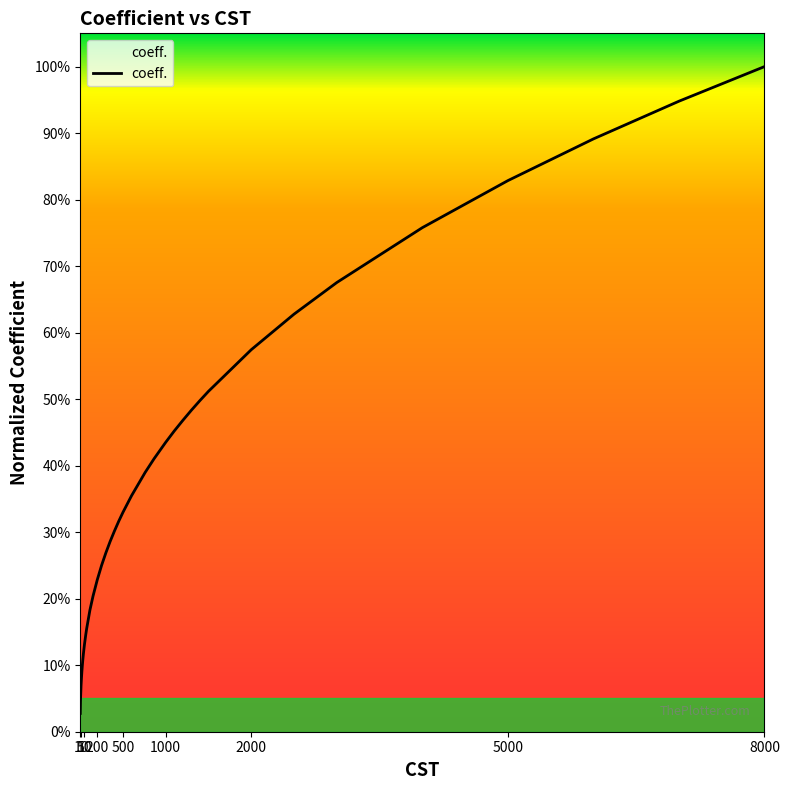

Does the chart display data point markers on the line(s)?

No